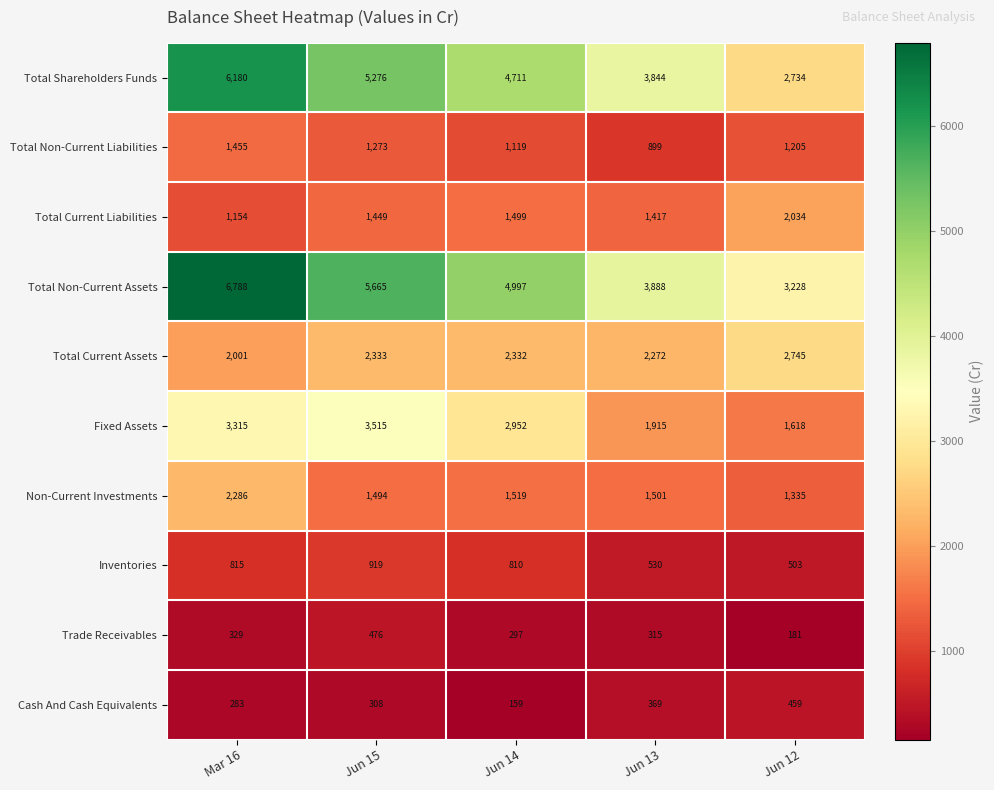

At how many categories does at least one series exceed 4568?

3